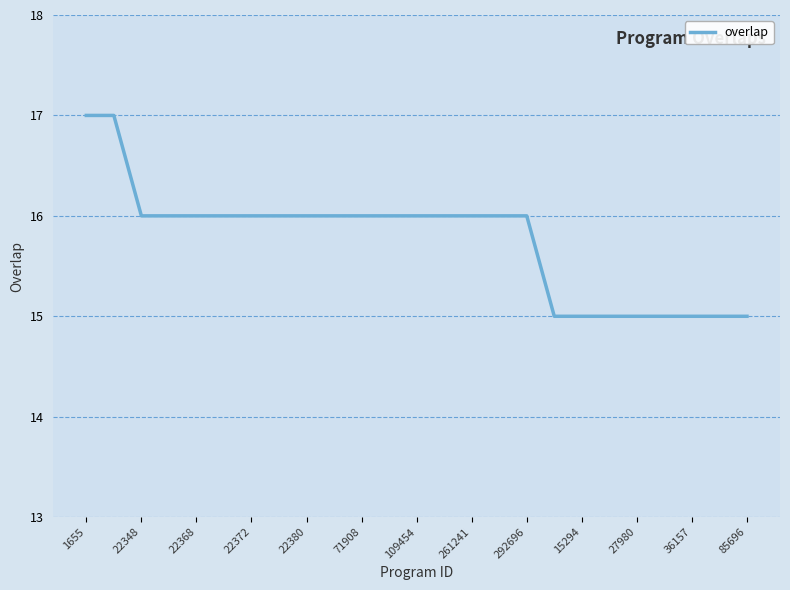

What is the minimum value shown in the chart?

15